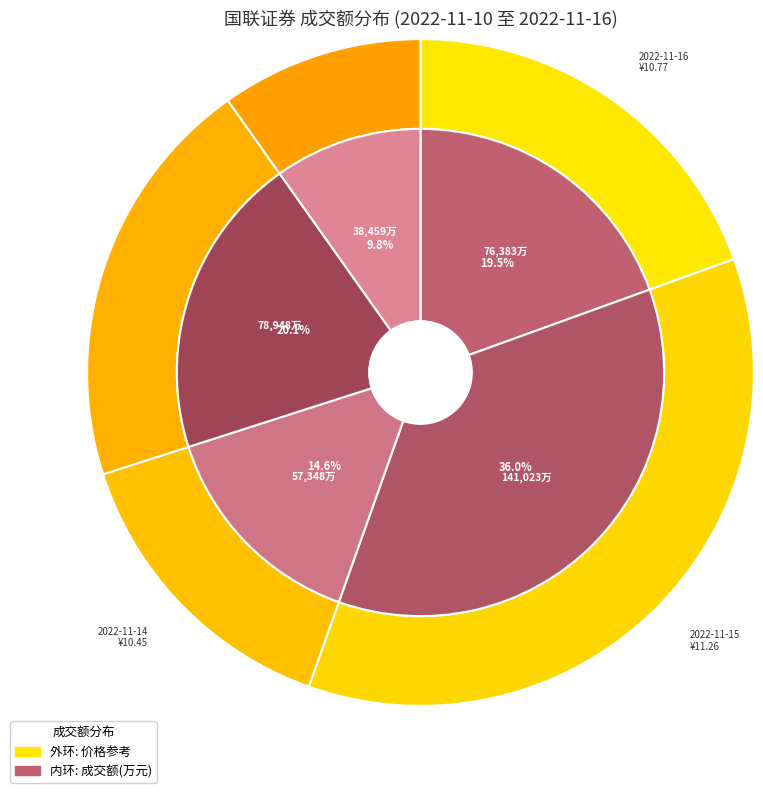

Count the number of slices in the pie.

5